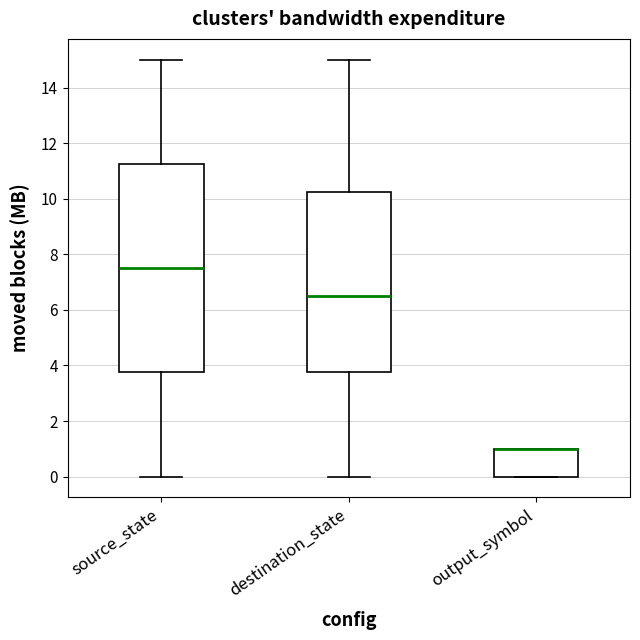

Reading left to right, transcribe this box plot: for each box, give where its median line is, the range the box spans, and where its two whiskers end, as read against the y-axis. The values are not printed on the chart, so give them approximately, as read against the axis.

source_state: median 7.6, box 3.8 to 11.2, whiskers 0.0 to 15.0
destination_state: median 6.6, box 3.8 to 10.2, whiskers 0.0 to 15.0
output_symbol: median 1.0 (drawn on the box's upper edge), box 0.0 to 1.0, whiskers 0.0 to 1.0